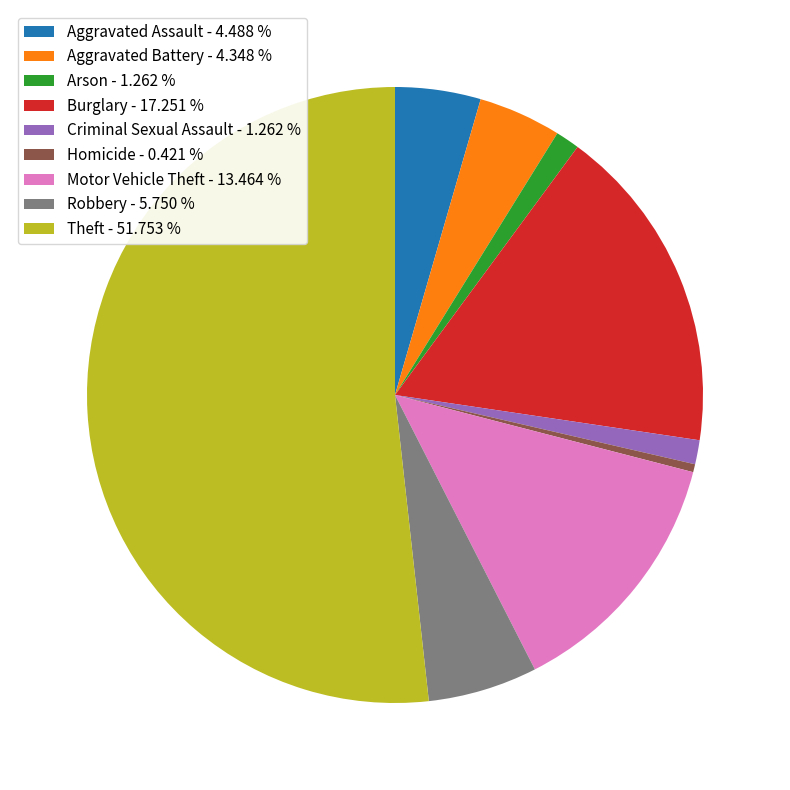

Which category accounts for the majority?

Theft